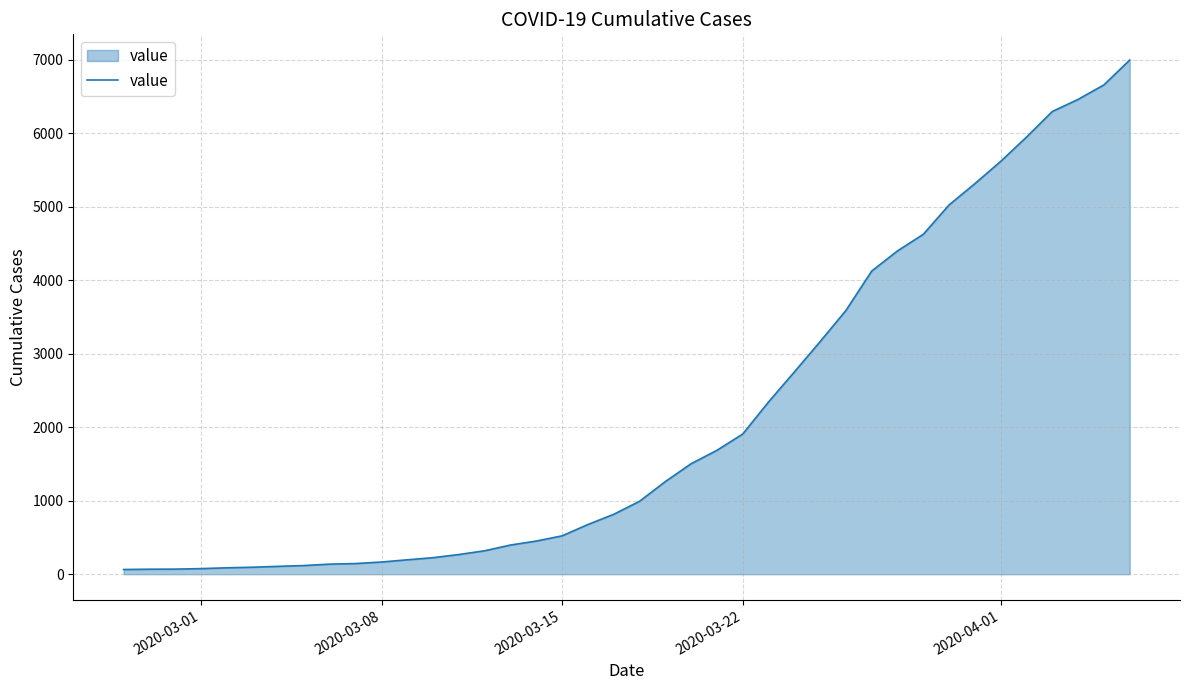

What is the maximum value shown in the chart?

6994